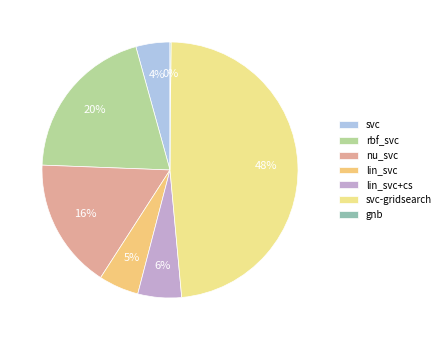

Do svc and rbf_svc together represent more than half of the pie?

No